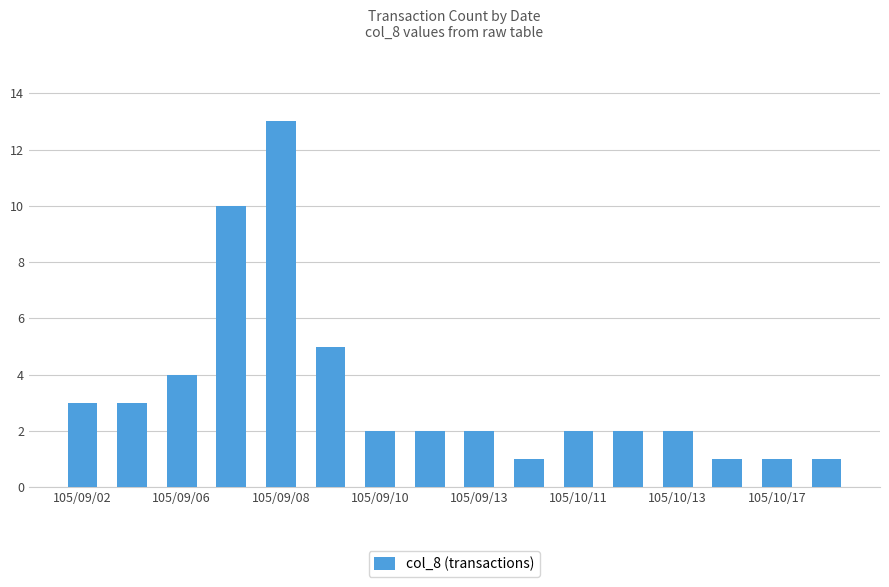

What is the difference between the second highest and second lowest values?

9